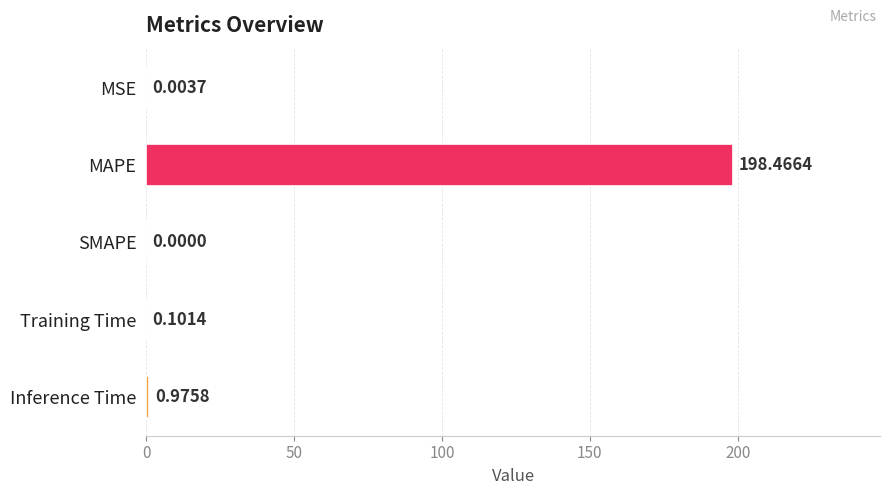

What is the change in value from SMAPE to Training Time?

+0.1